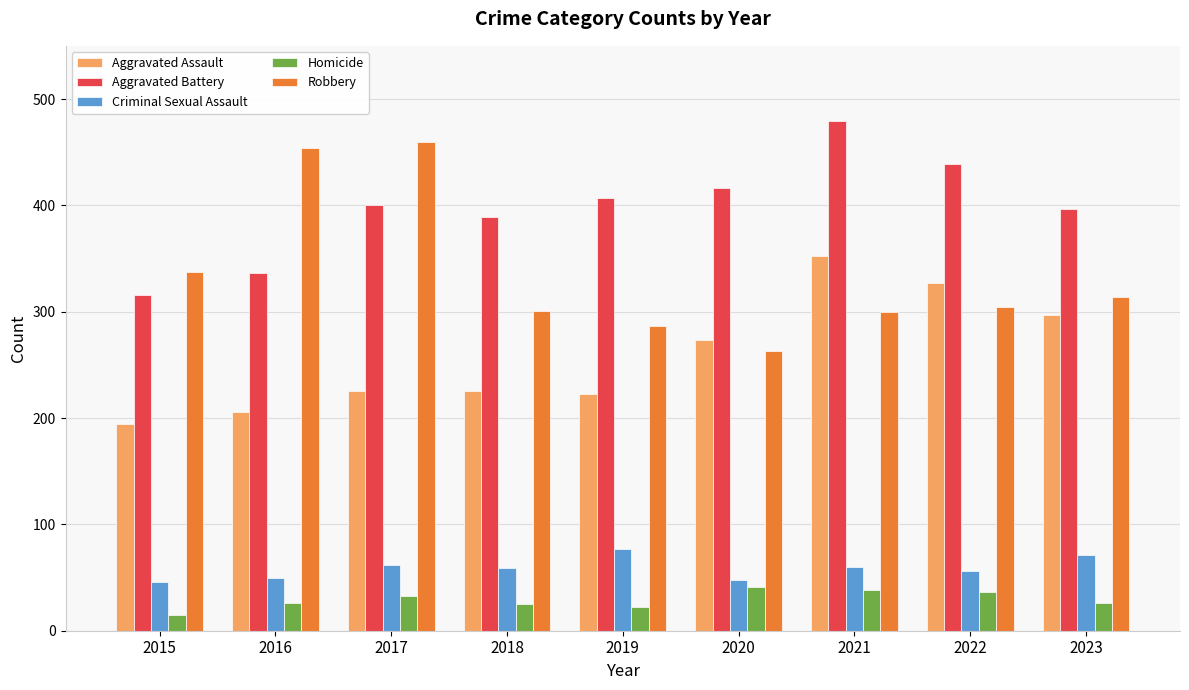

How many groups of bars are there?

9